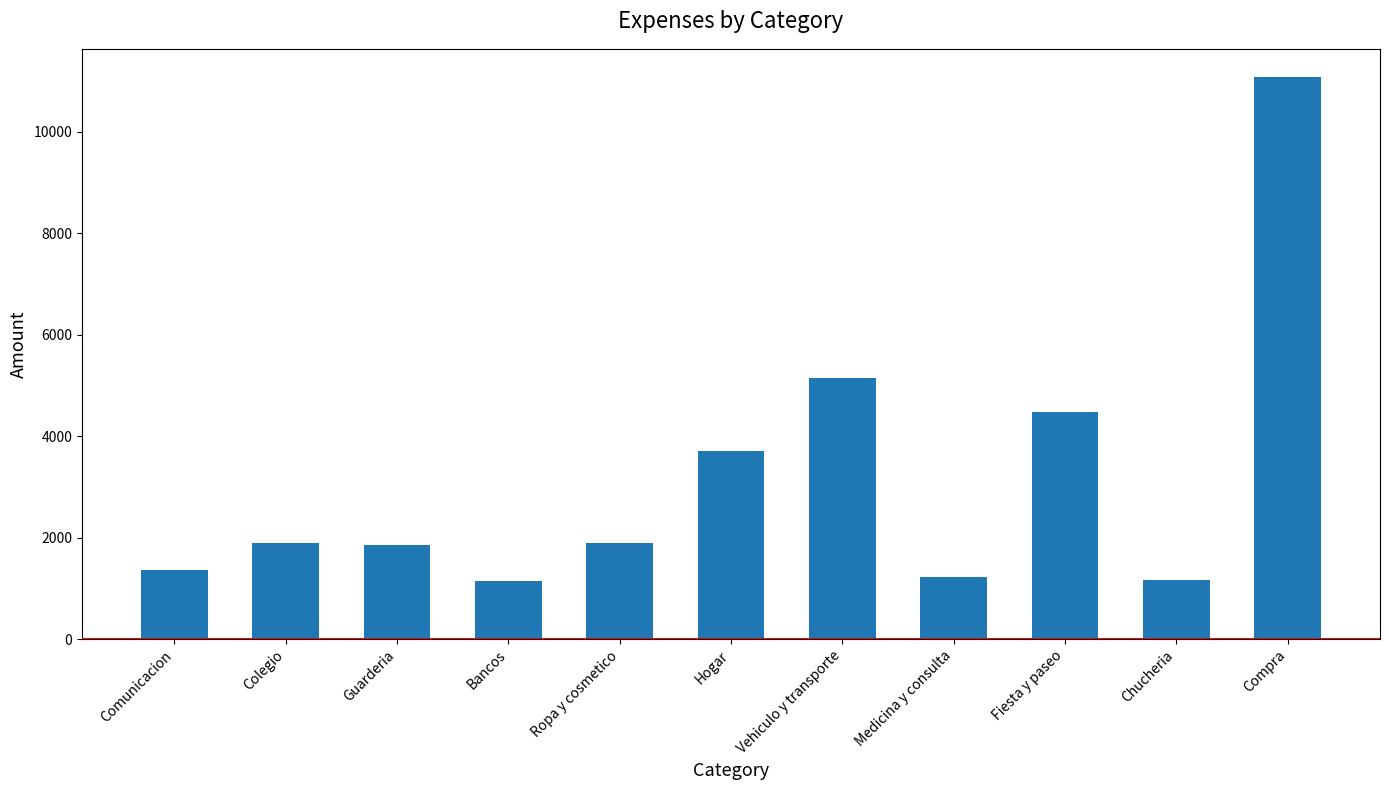

What is the ratio of the value at Guarderia to the value at Bancos?

1.6